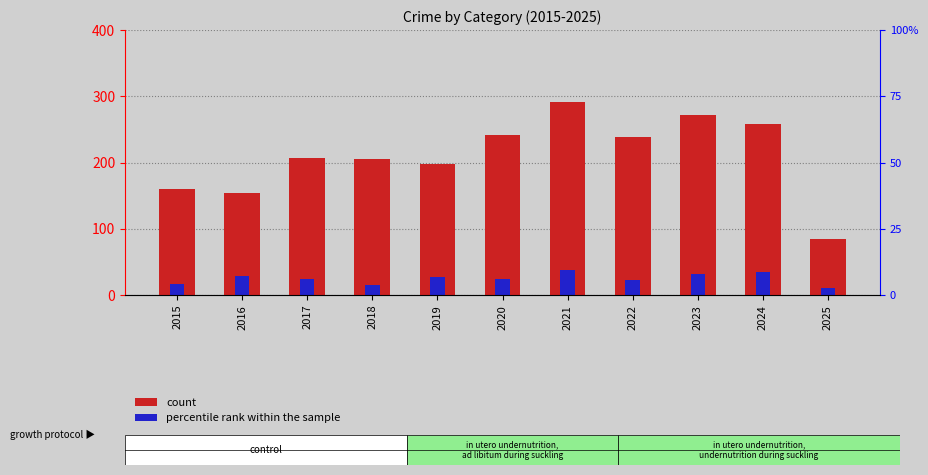

At which category is the sum across all series the highest?

2021